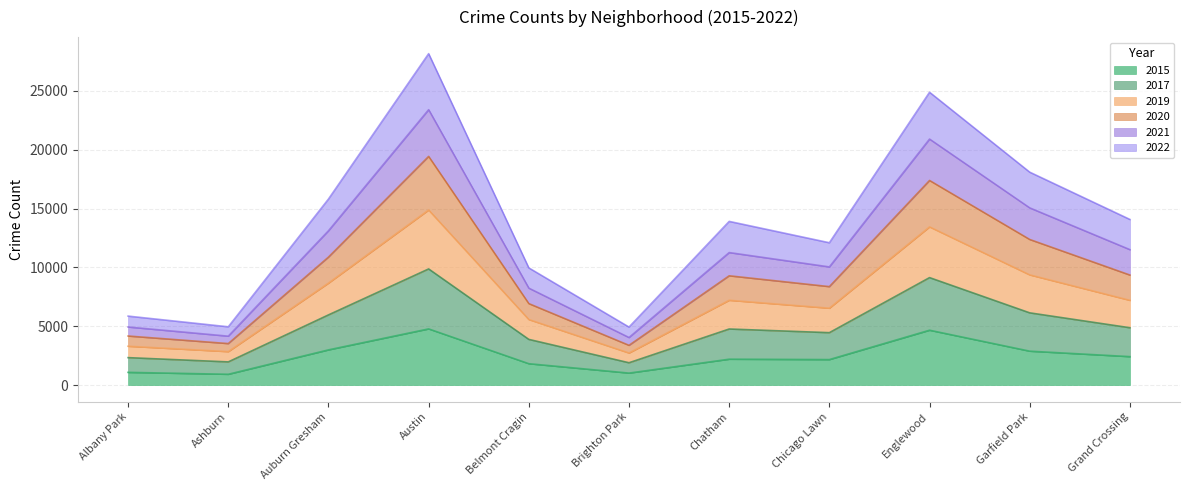

Where is the first local maximum for 2017?

Austin